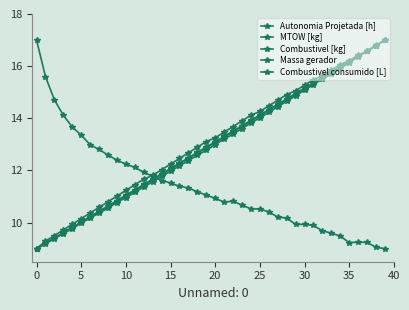

Which series ends up on top after the final intersection of Massa gerador and Autonomia Projetada [h]?

Massa gerador